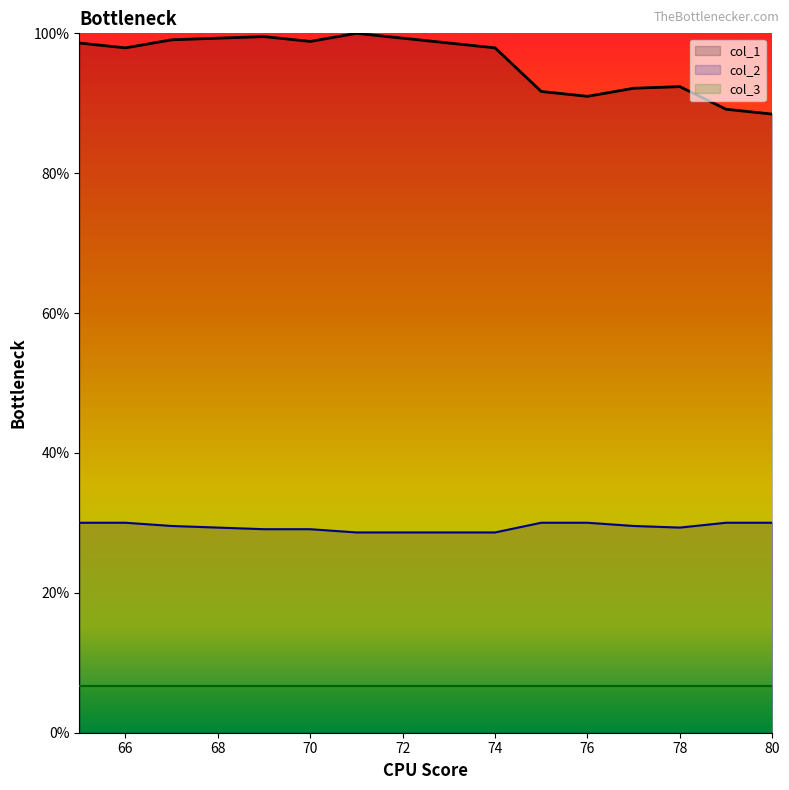

Which series has the largest total across all categories?

col_1